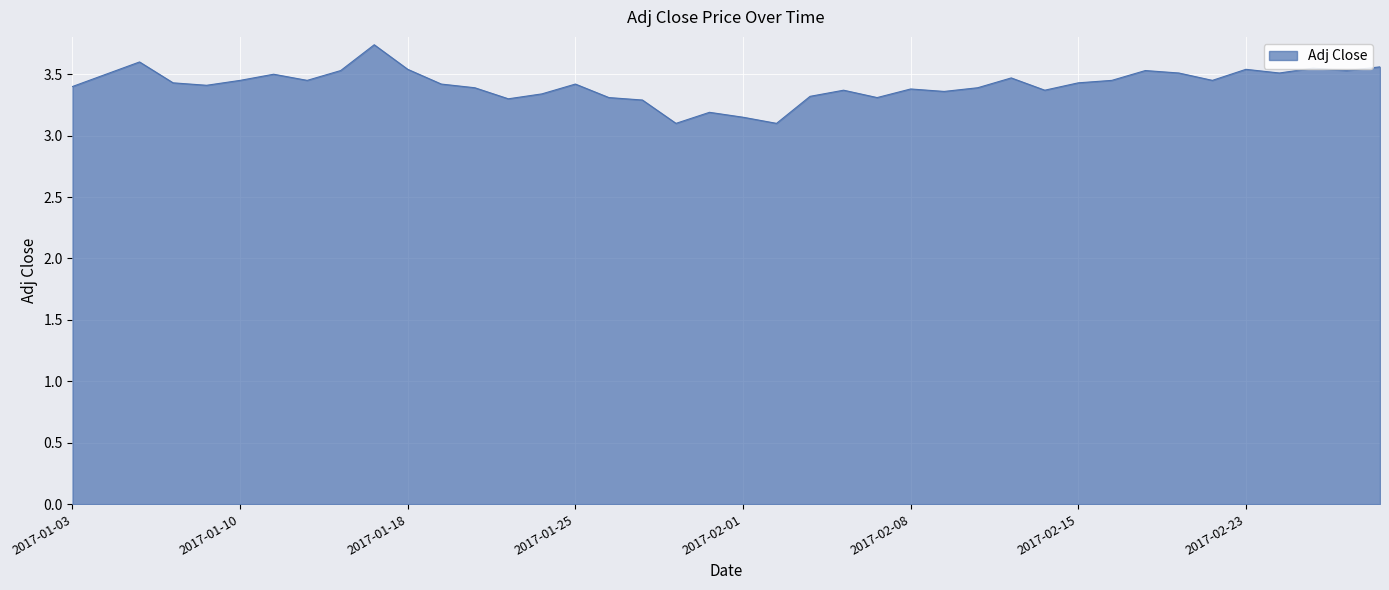

What is the smallest value displayed?

3.1